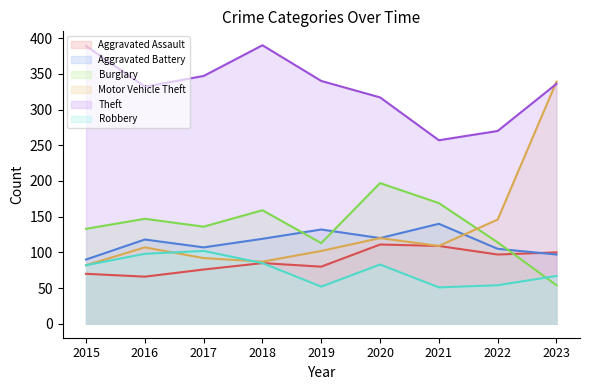

What is the difference between the highest and lowest values at 2016?

266